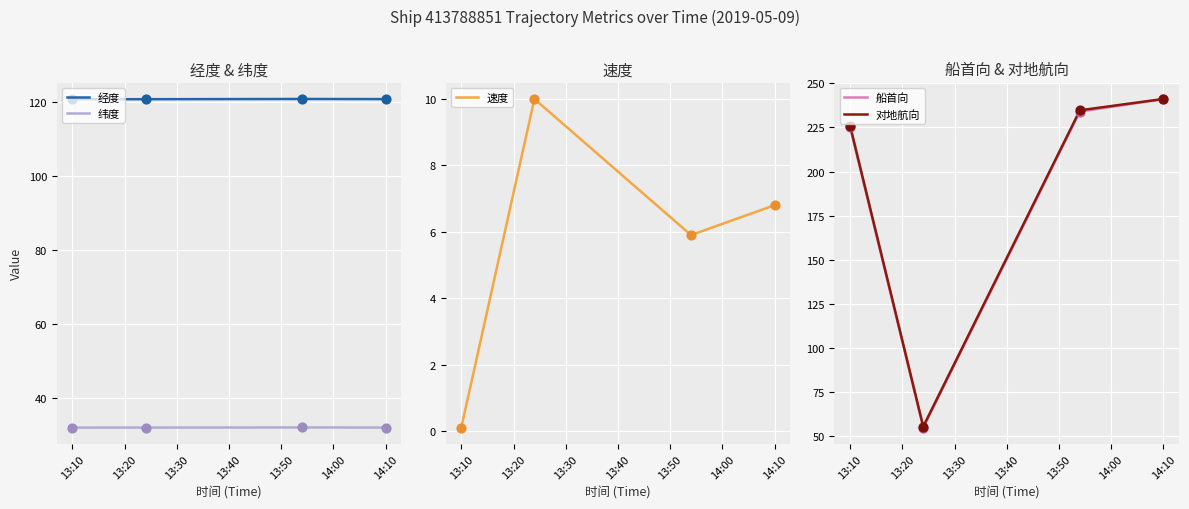

Which series reaches the maximum Y coordinate?

对地航向